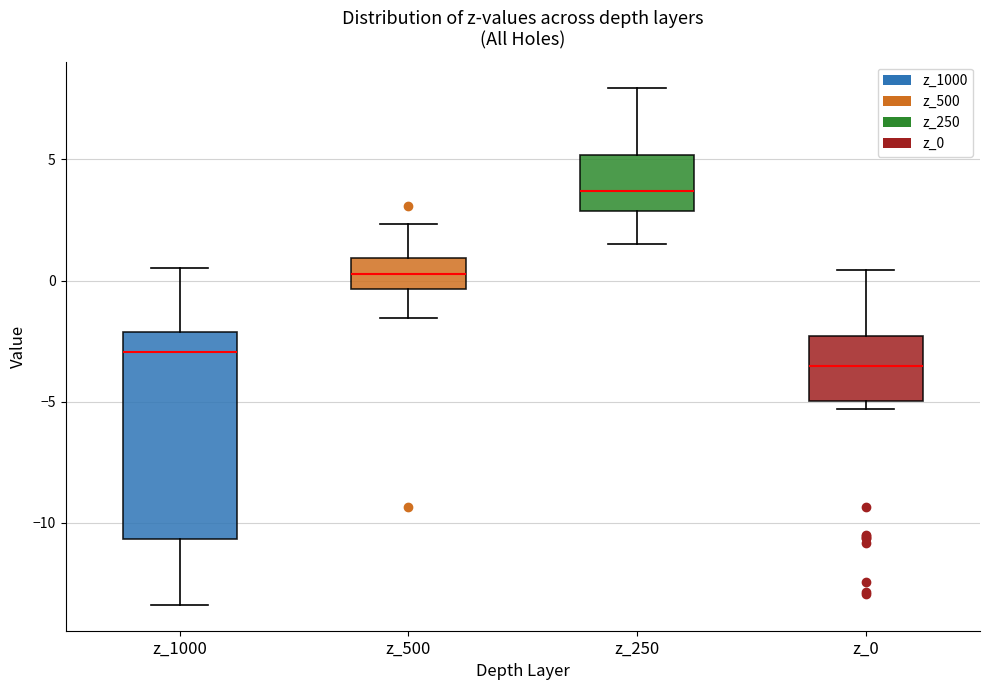

Where is the upper edge of the box for z_250 on the y-axis? The values are not printed on the chart, so give them approximately, as read against the axis.

5.0